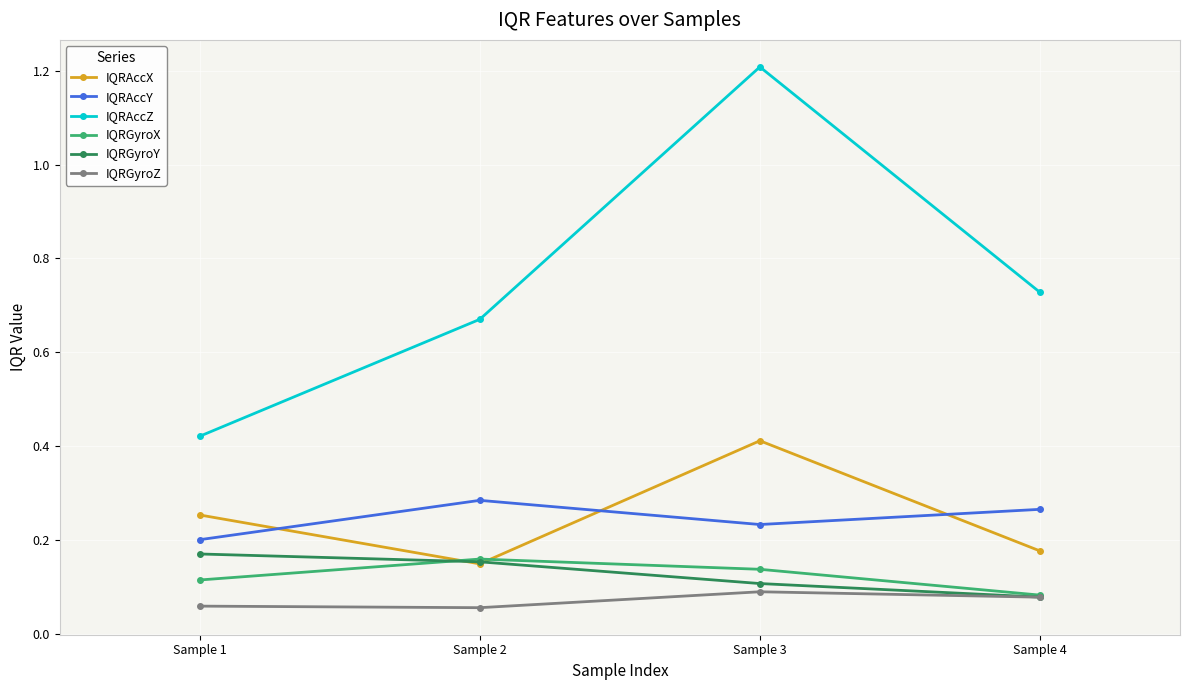

What is the greatest value displayed?

1.2